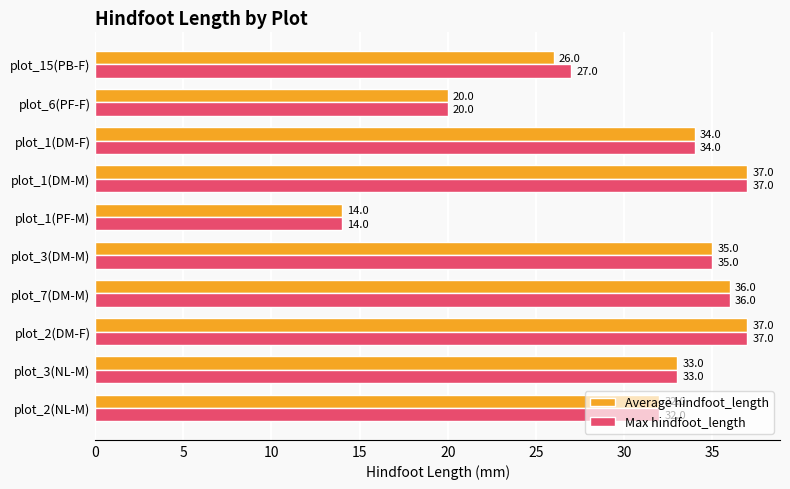

List the series in order of their overall mean, lowest first.

Average hindfoot_length, Max hindfoot_length